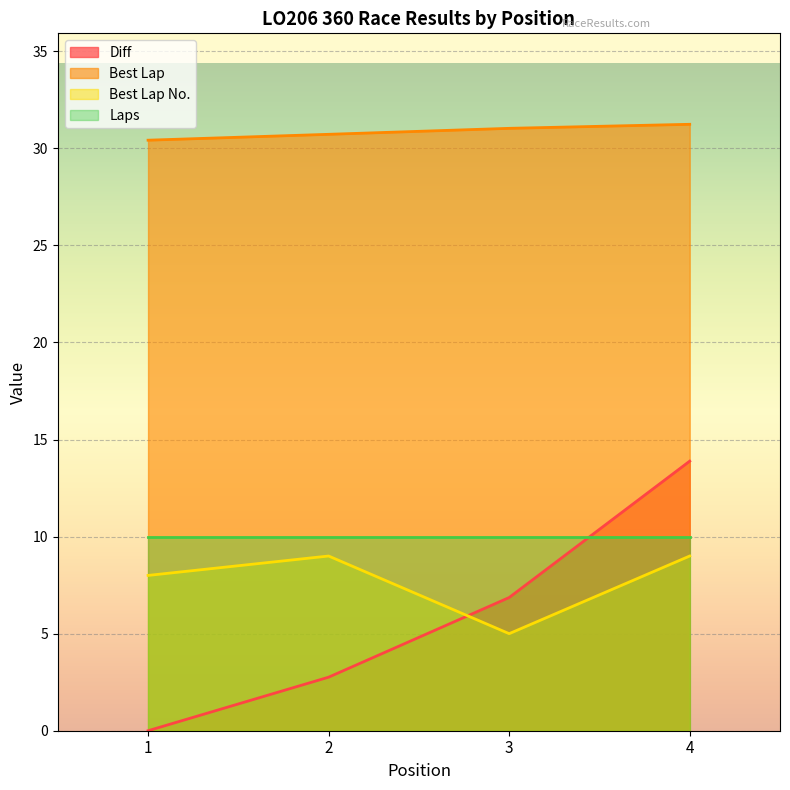

Read the Laps value at 2.

10.0